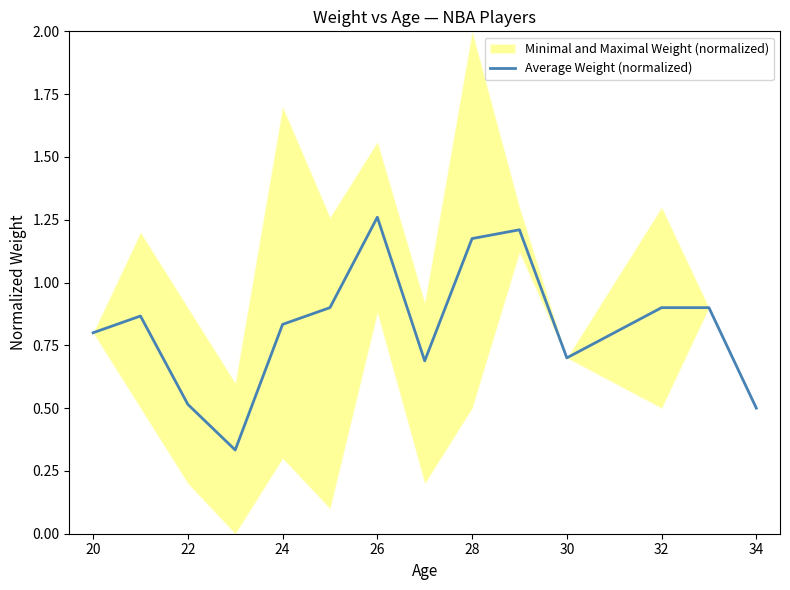

The Average Weight (normalized) series shows 0.8 at 20. True or false?

True